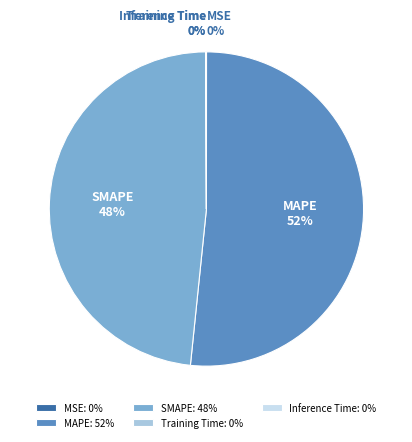

To the nearest percent, what portion does SMAPE represent?

48%